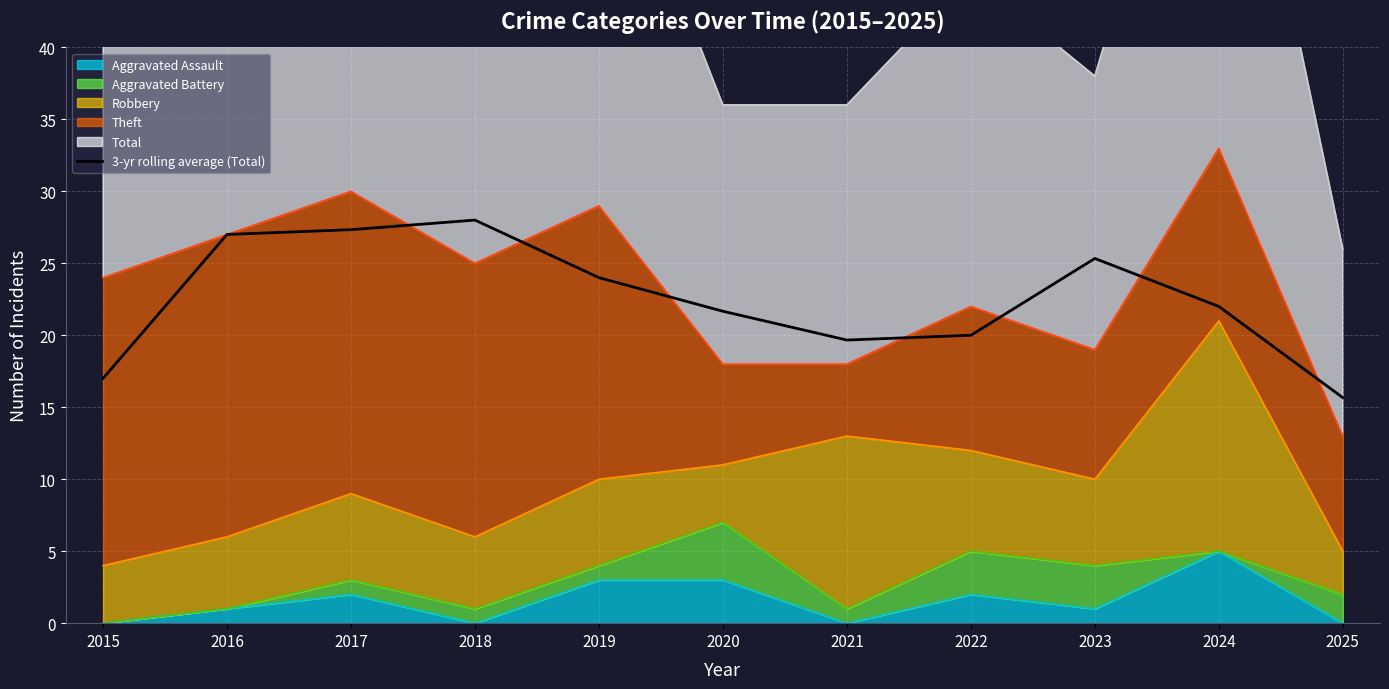

Where is the first local maximum?

2018